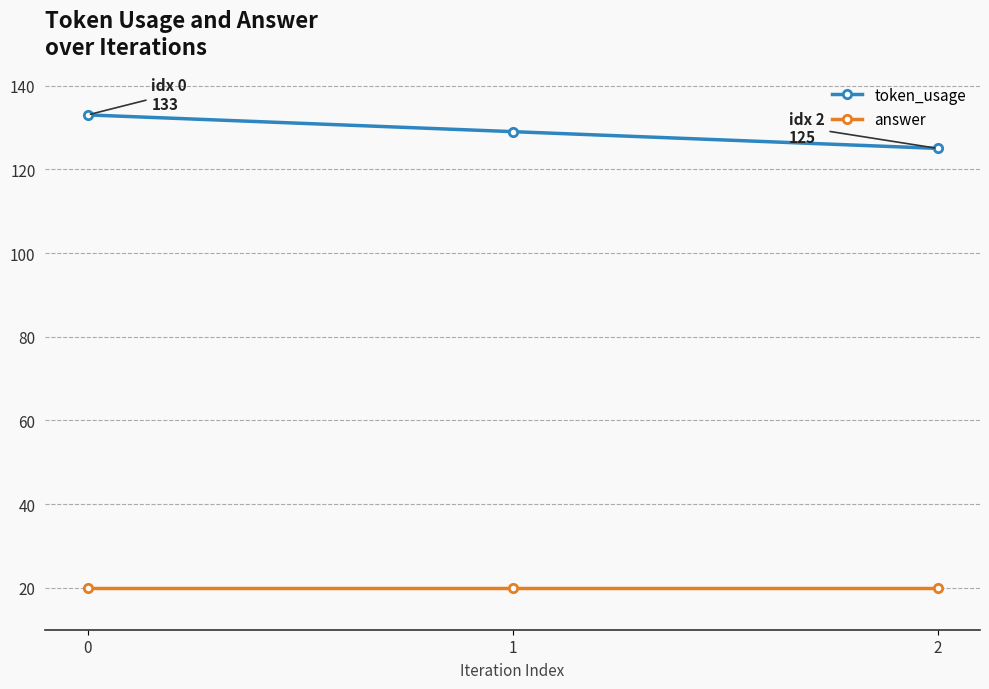

Reading left to right, list all the values displayed in this chart.

token_usage: 133	129	125
answer: 20	20	20